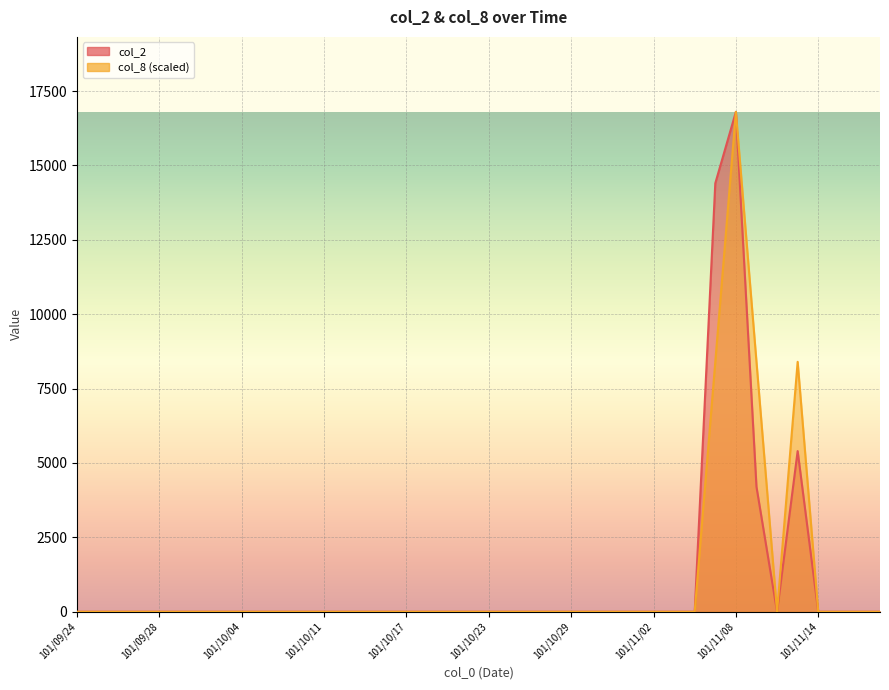

At which category does col_8 reach its first local peak?

101/11/08